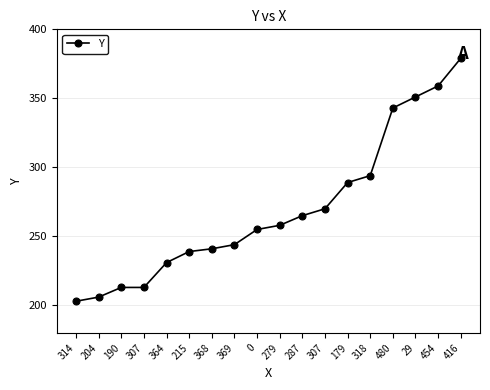

Reading left to right, transcribe all the data shown in this chart.

314=203	204=206	190=213	307=213	364=231	215=239	368=241	369=244	0=255	279=258	287=265	307=270	179=289	318=294	480=343	29=351	454=359	416=379